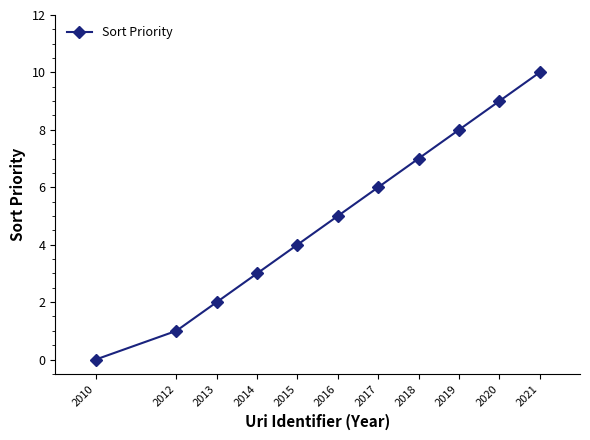

Is it true that the value at 2010 is -6?

False